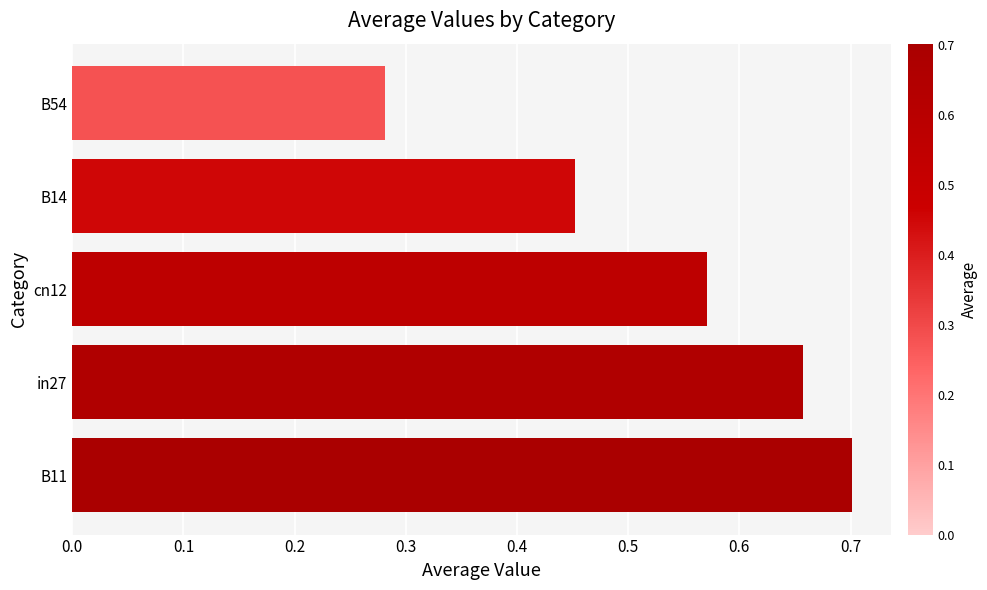

What is the difference between the maximum and minimum values?

0.4